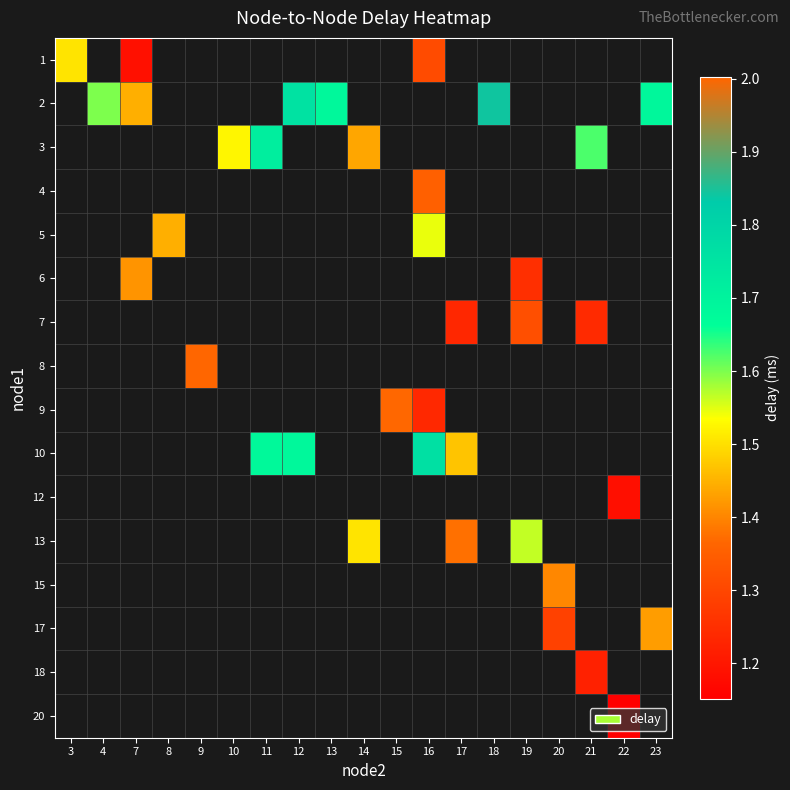

How many positive values does the 10 series have?

4